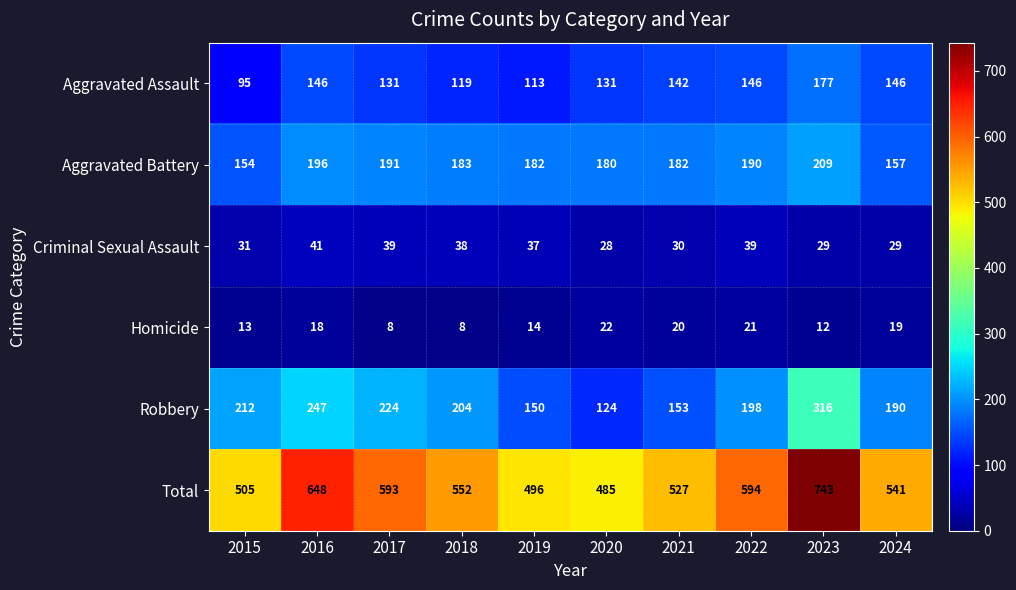

How many data points in Robbery are less than 204?

5